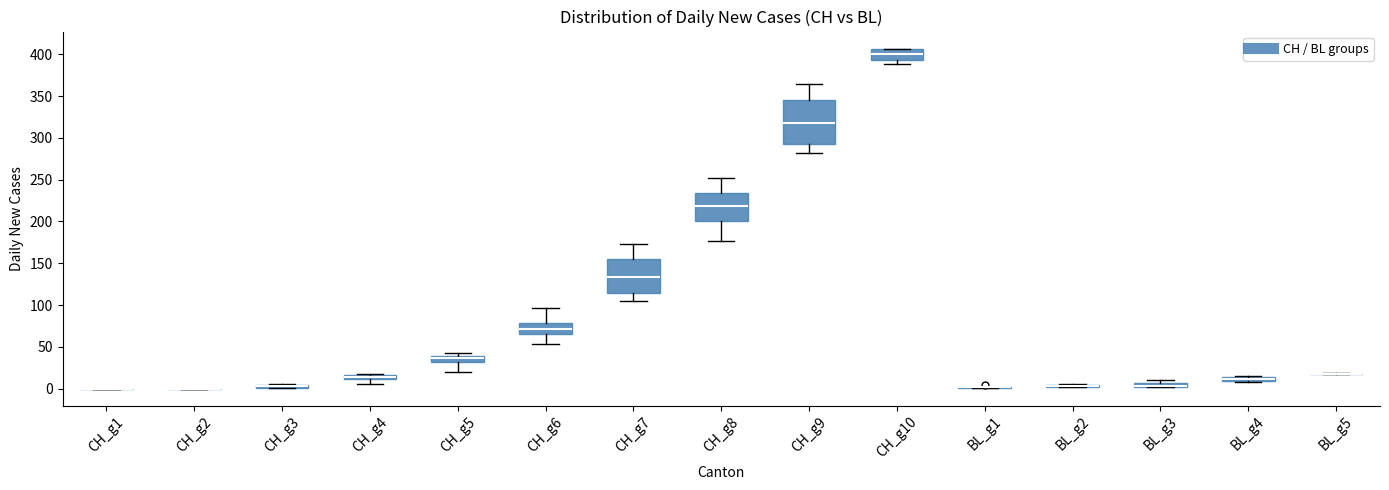

Which box is the tallest, from its lower edge to its upper edge?

CH_g9